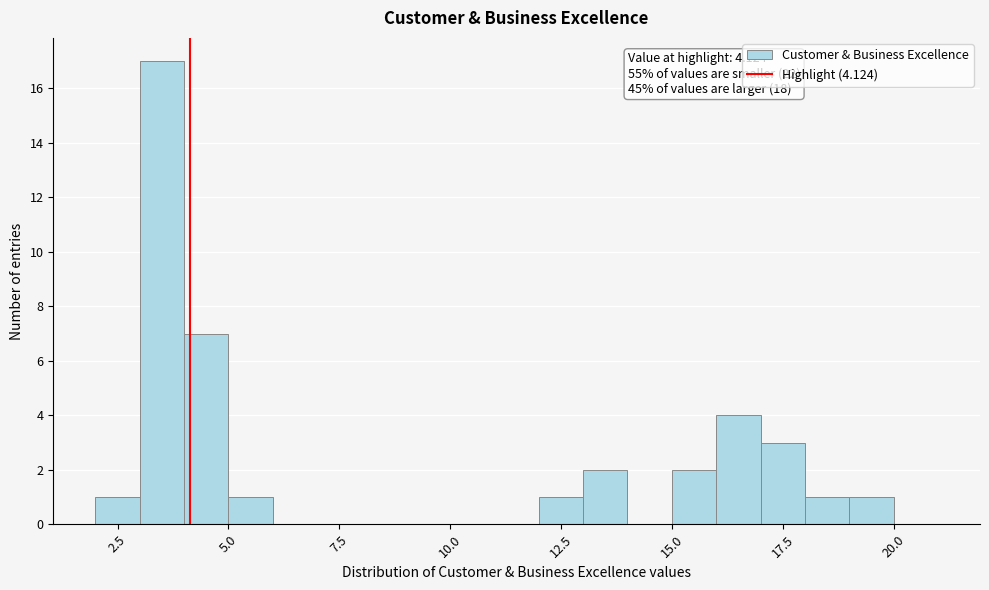

Read against the x-axis, roughly where is the centre of the tallest bar?

3.5